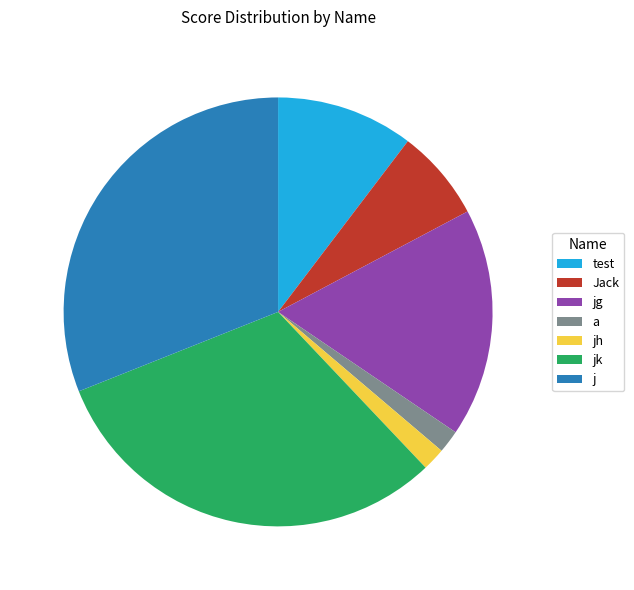

Which has a higher value, jh or test?

test